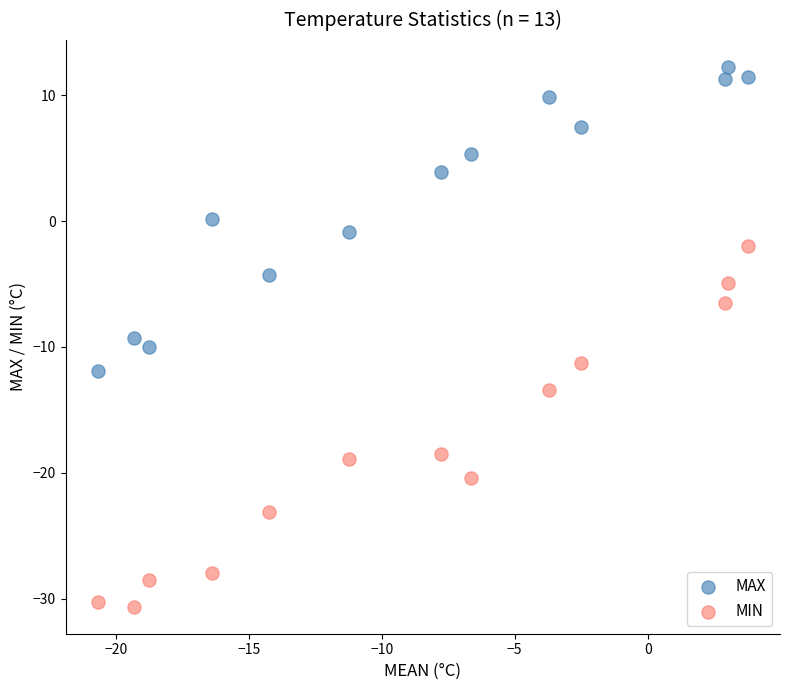

Which series reaches the minimum Y coordinate?

MIN